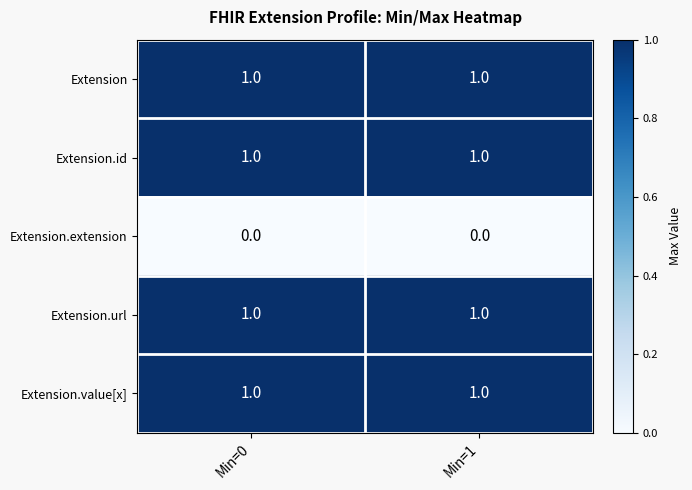

The value of Extension.id at Min=1 is 1. True or false?

True